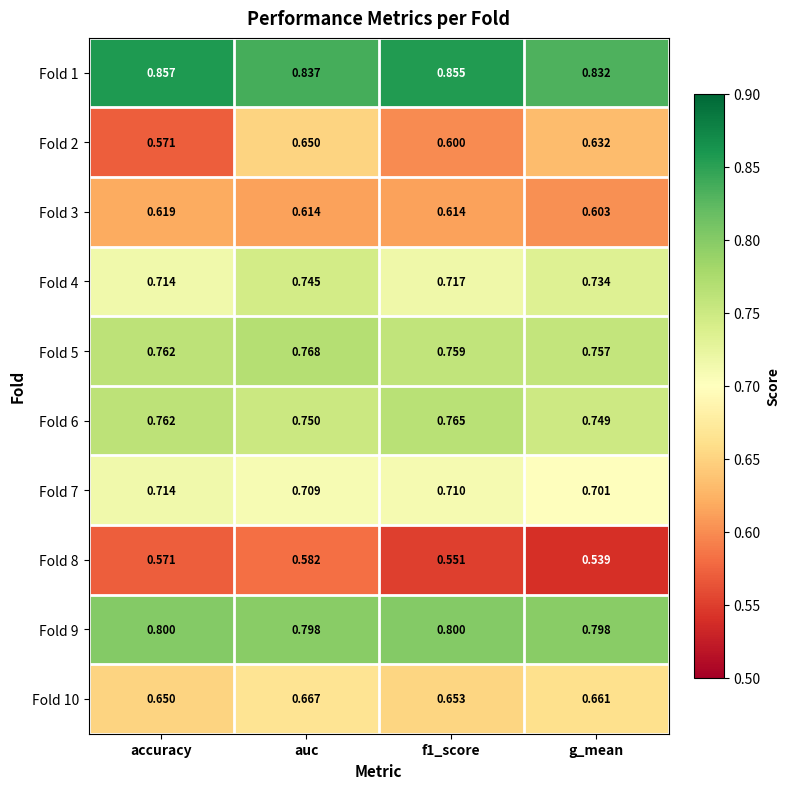

Which label corresponds to the smallest value in the chart?

g_mean